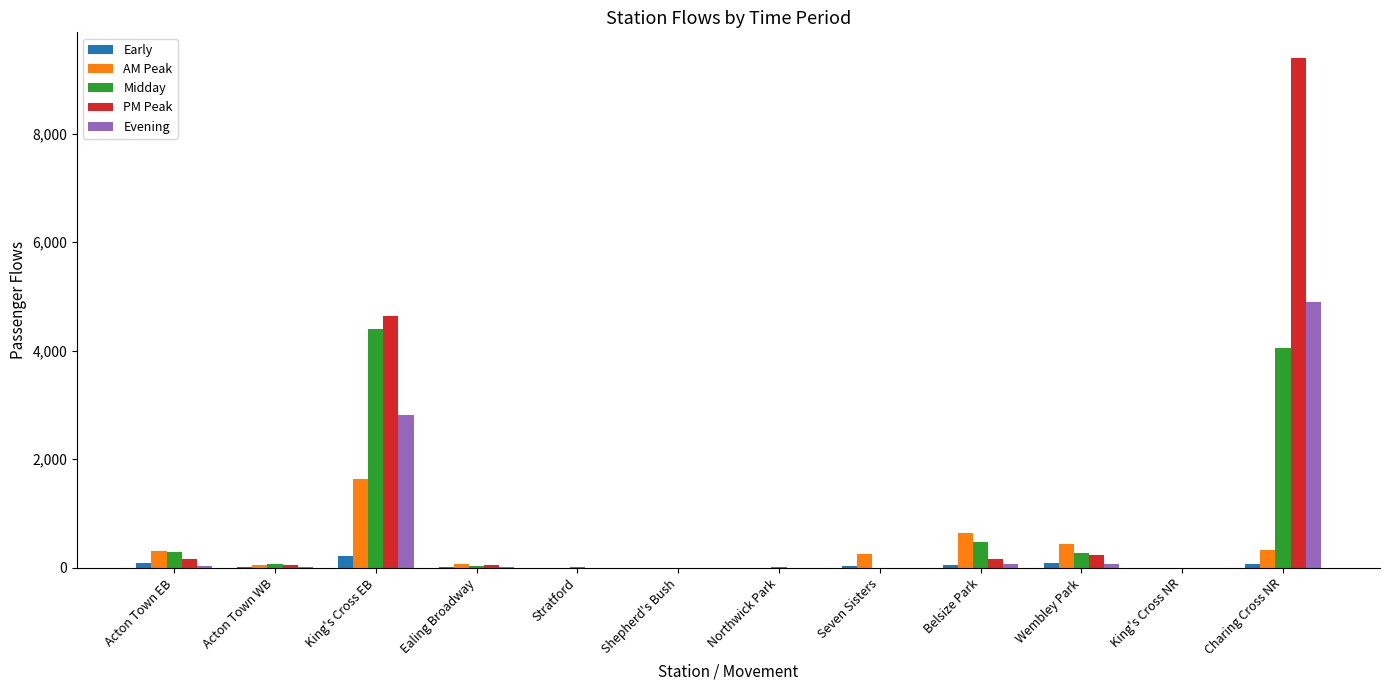

Which series has the largest total across all categories?

PM Peak